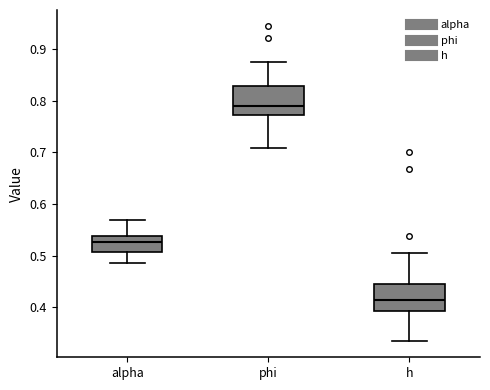

Reading left to right, read every box against the y-axis: the position of its median line, the range the box covers, and the ends of its whiskers. The values are not printed on the chart, so give them approximately, as read against the axis.

alpha: median 0.53, box 0.51 to 0.54, whiskers 0.49 to 0.57
phi: median 0.79, box 0.77 to 0.83, whiskers 0.71 to 0.88
h: median 0.41, box 0.39 to 0.44, whiskers 0.33 to 0.51